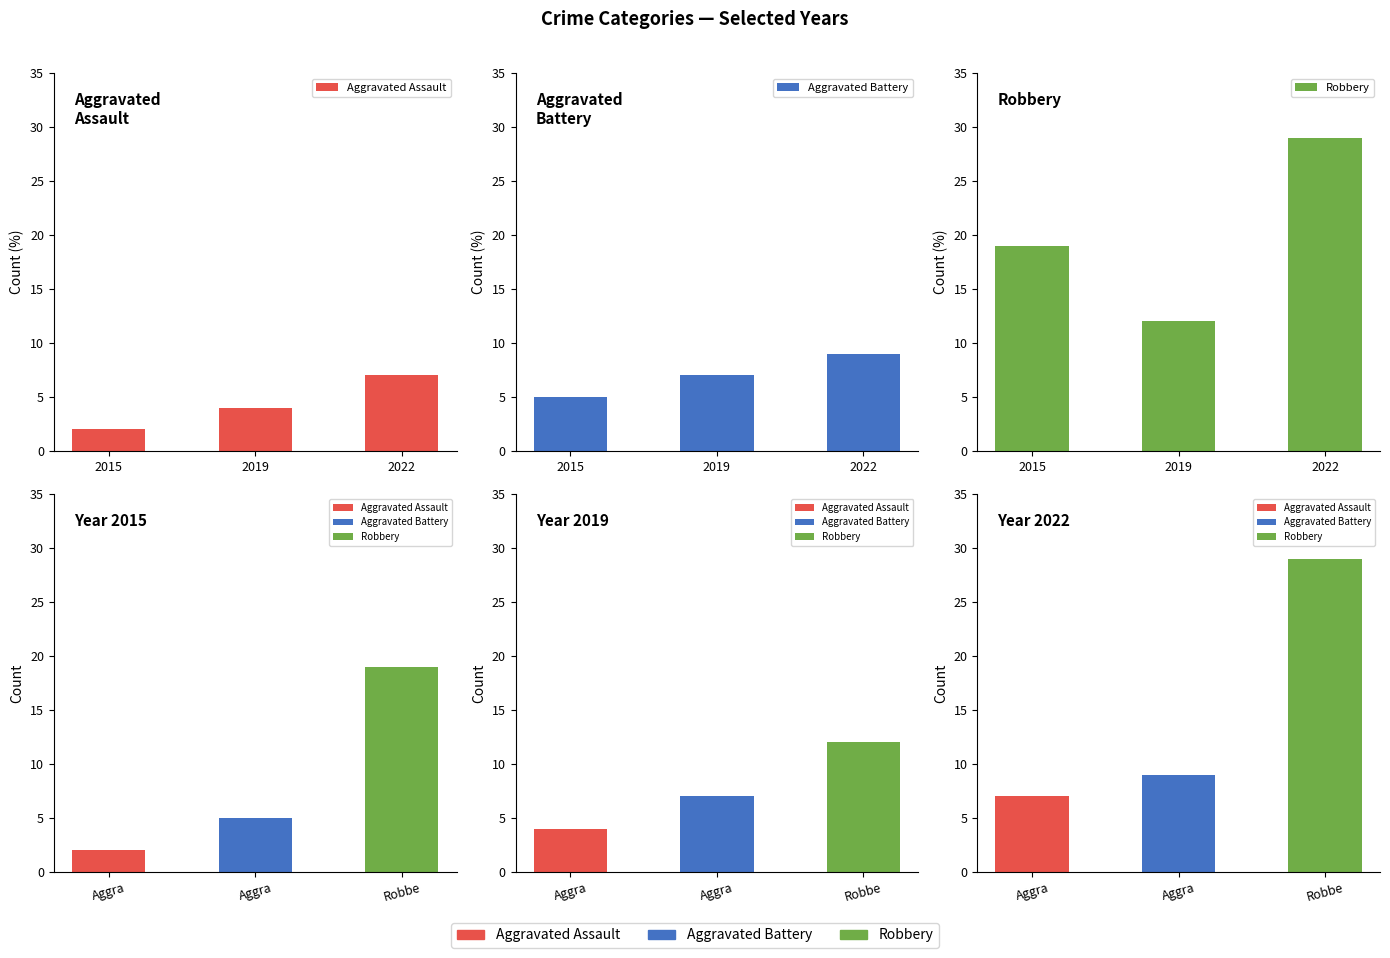

What is the minimum value shown in the chart?

2